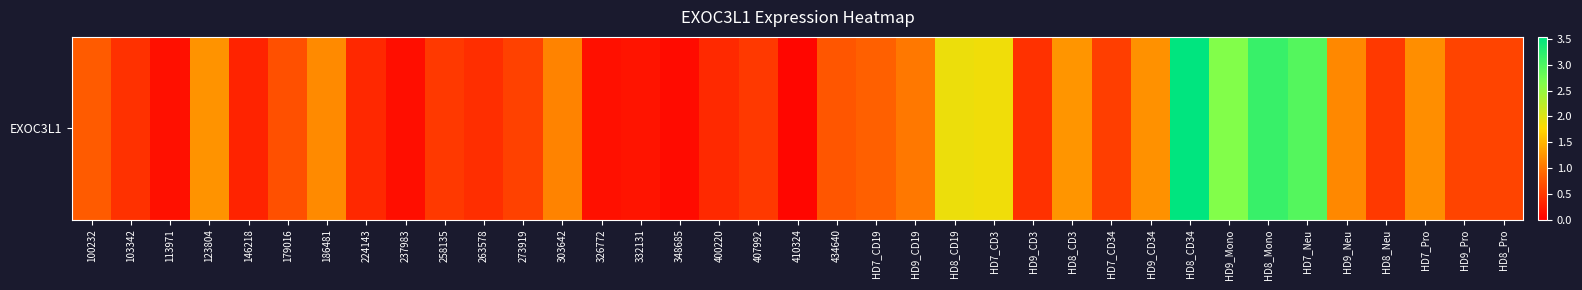

Approximately how many times larger is the value at 103342 compared to HD9_Mono?

0.2